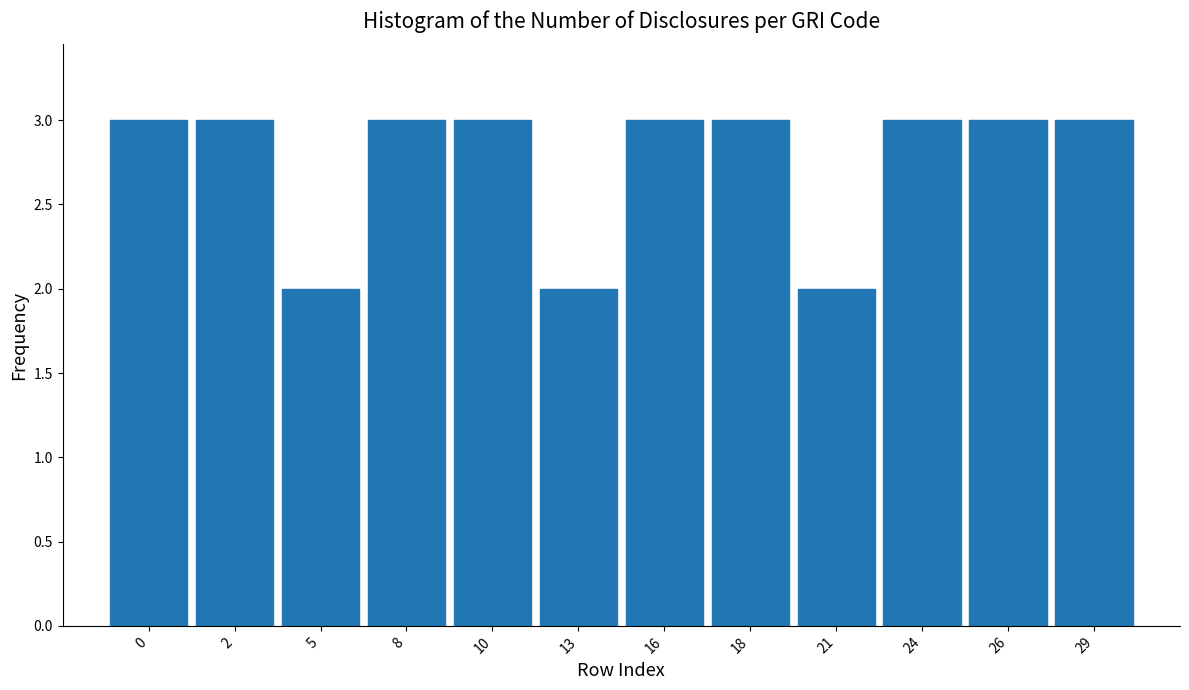

Reading right to left, extract all data points from this chart.

29=3	26=3	24=3	21=2	18=3	16=3	13=2	10=3	8=3	5=2	2=3	0=3